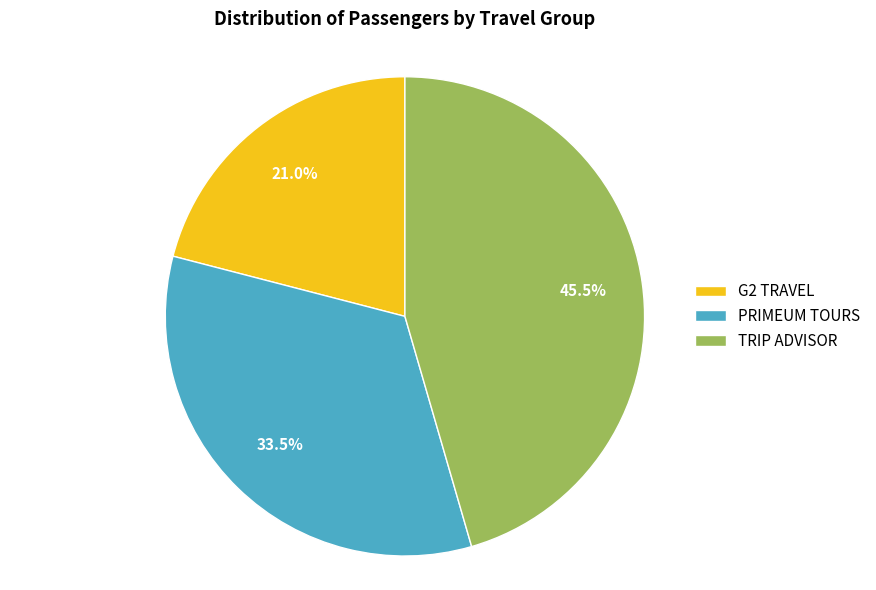

Which has a higher value, G2 TRAVEL or TRIP ADVISOR?

TRIP ADVISOR